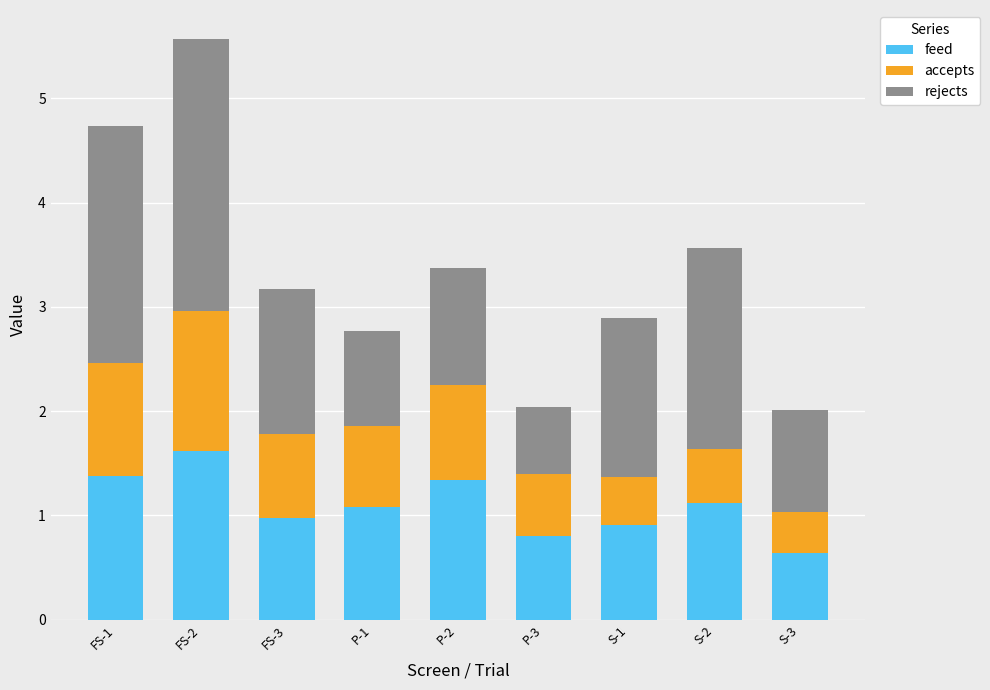

What is the total value across all series at S-3?

2.0